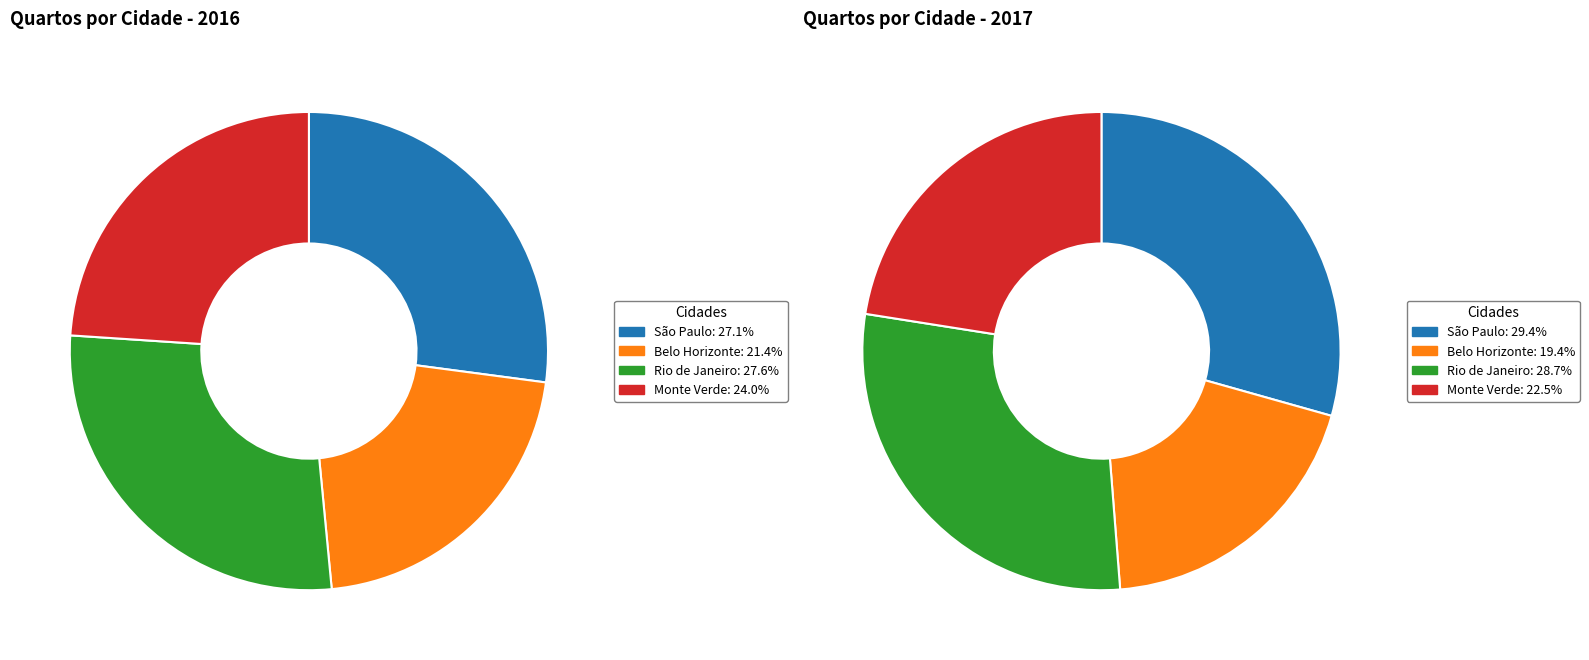

The Belo Horizonte slice represents 21% of the pie. True or false?

True